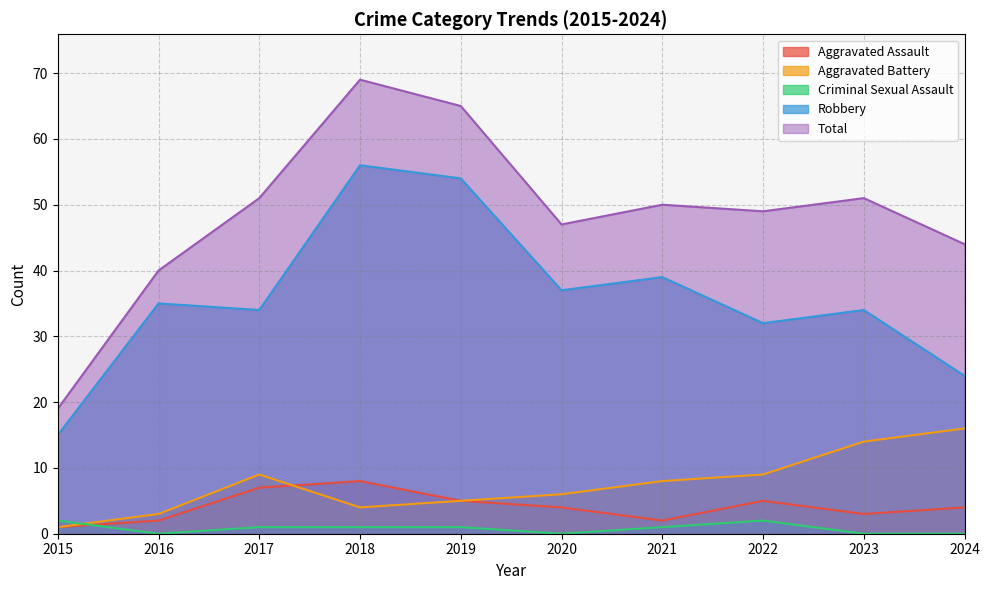

What are all the series names shown in the legend?

Aggravated Assault, Aggravated Battery, Criminal Sexual Assault, Robbery, Total